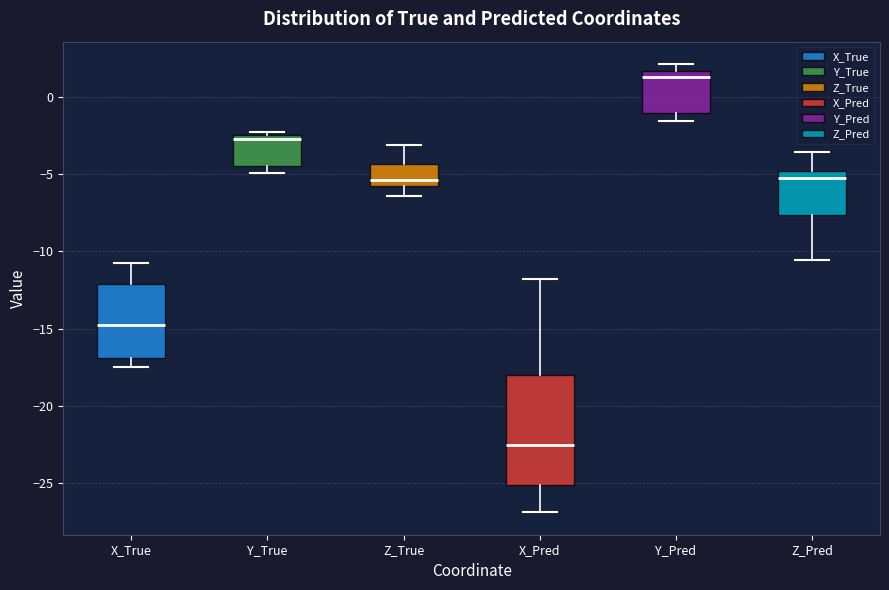

Which box's median line is the highest?

Y_Pred